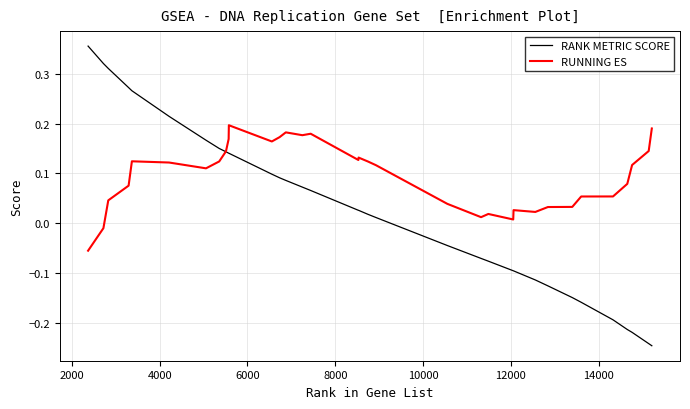

Which series has the largest range (max minus min)?

RANK METRIC SCORE